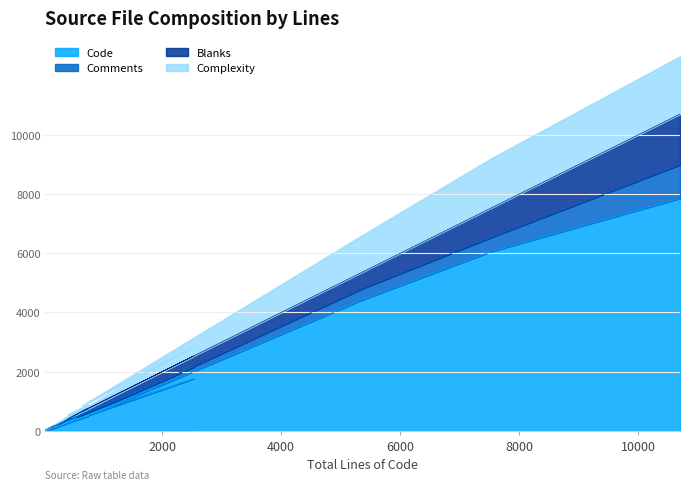

What is the highest value of the Code series?

7853